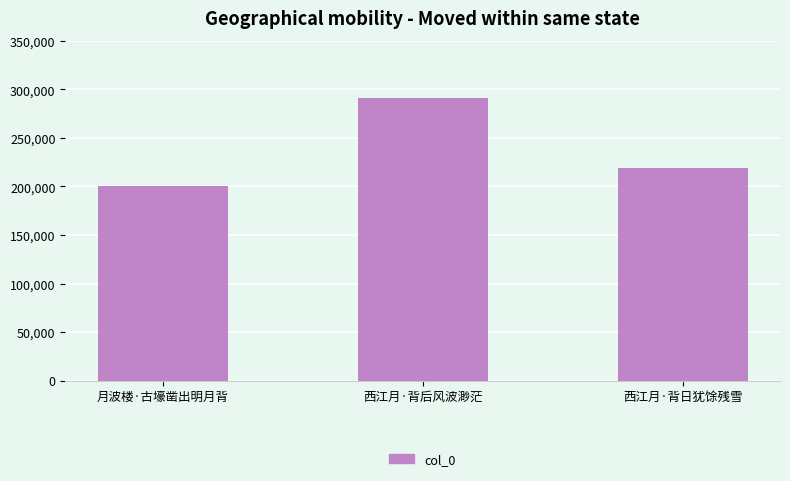

Where is the data nearest to the value 246050?

西江月·背日犹馀残雪